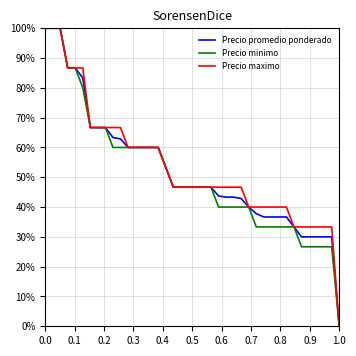

What are all the series names shown in the legend?

Precio promedio ponderado, Precio minimo, Precio maximo